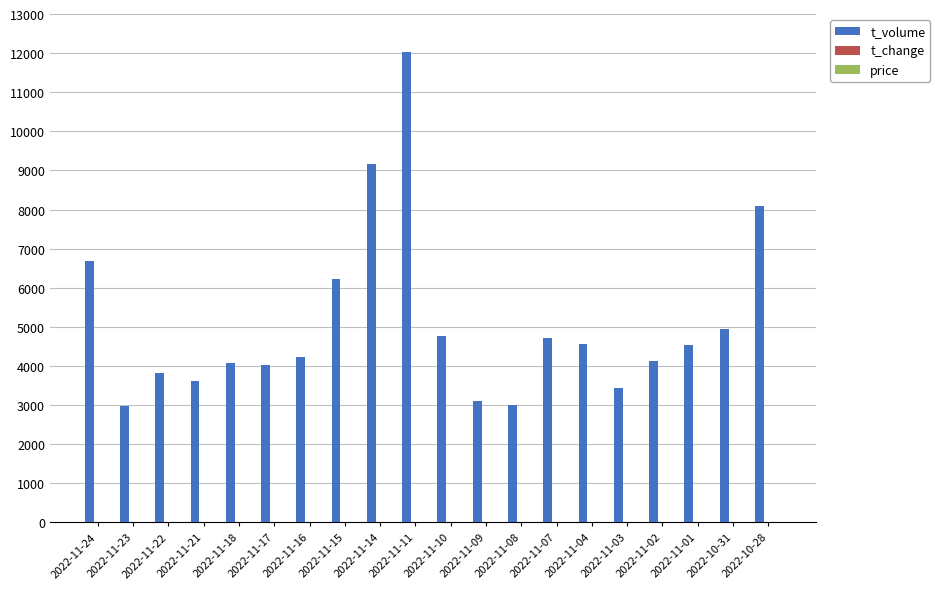

Which series has the largest total across all categories?

t_volume